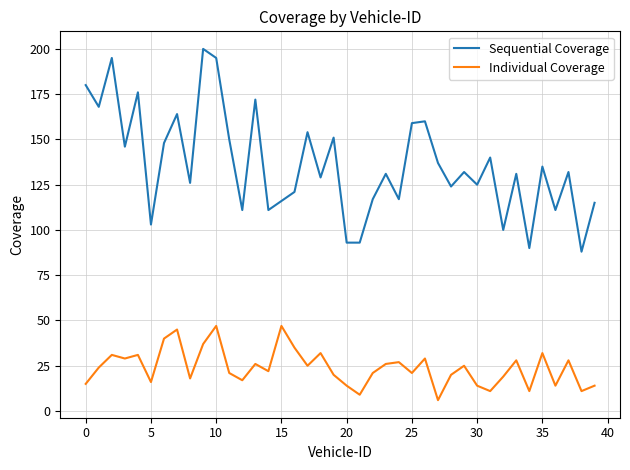

Which series has the largest range (max minus min)?

Sequential Coverage